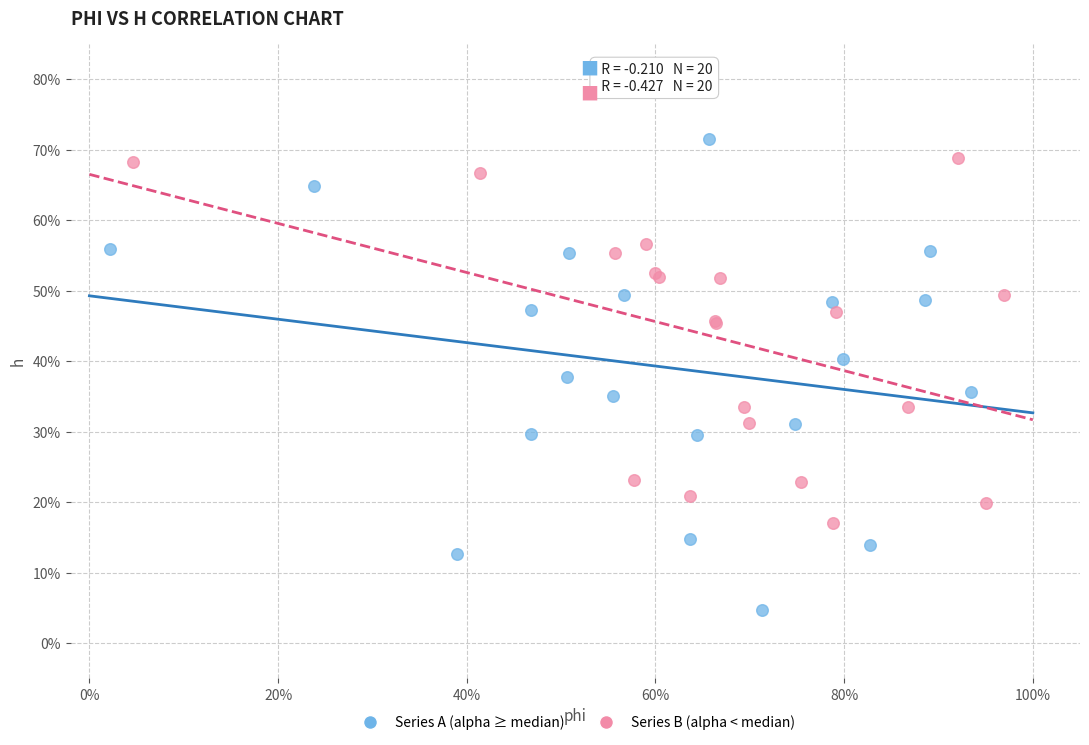

Which series reaches the minimum Y coordinate?

Series A (alpha ≥ median)